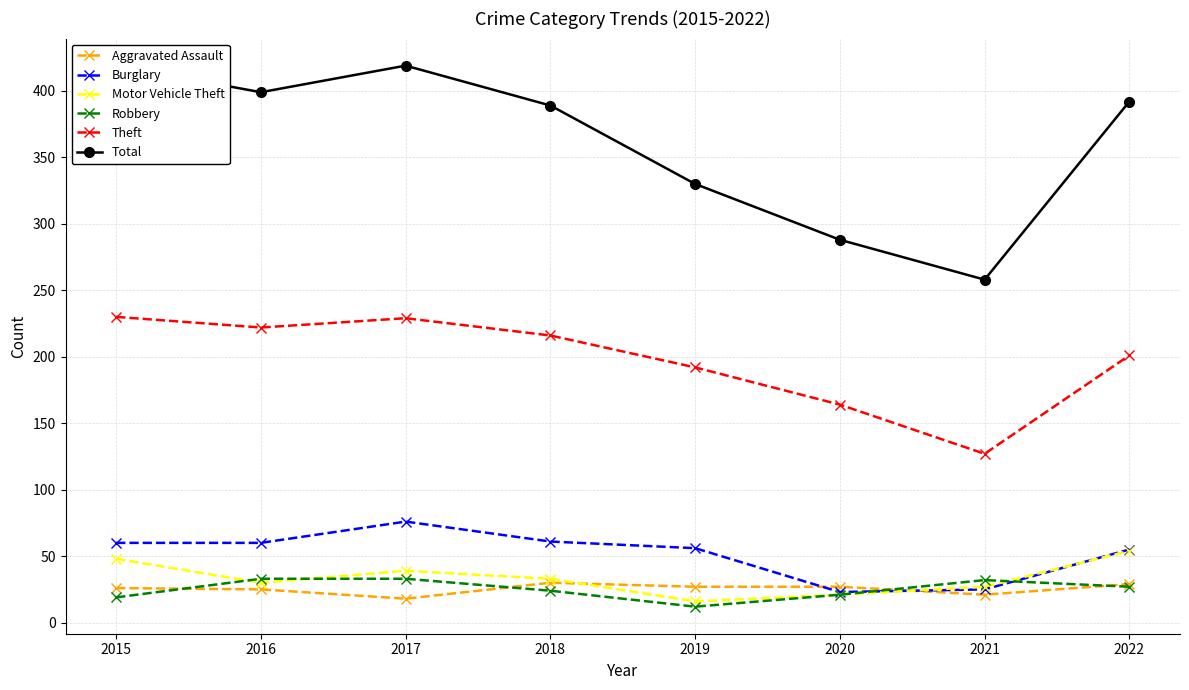

What is the lowest value of the Burglary series?

23